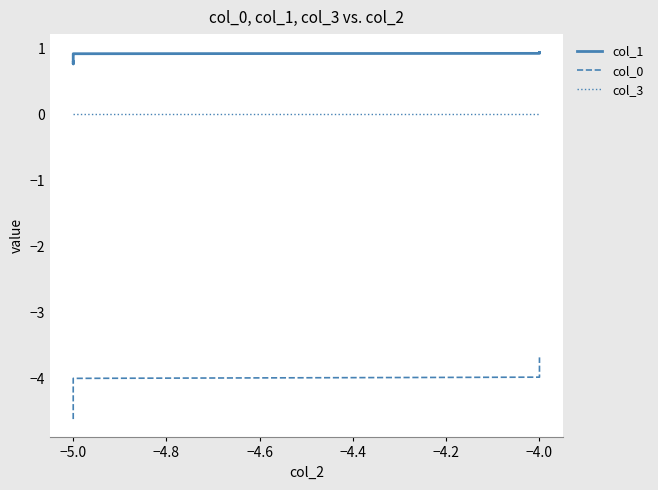

True or false: col_3 and col_1 intersect in this chart.

False